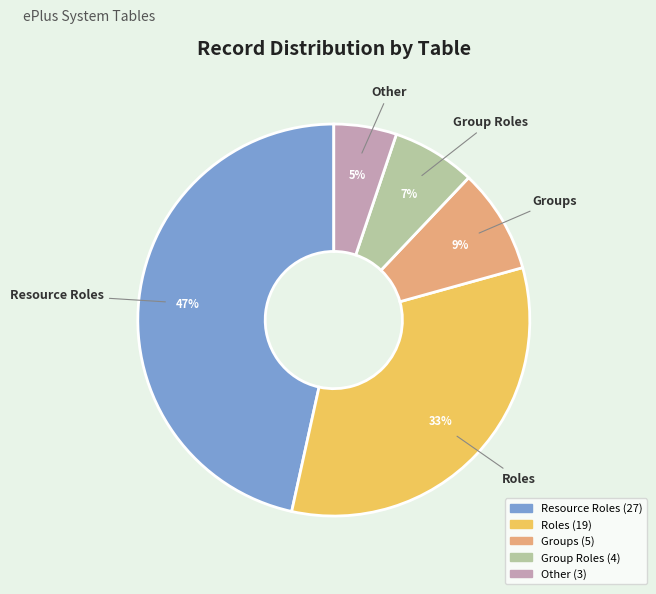

Between Resource Roles and Roles, which is larger?

Resource Roles